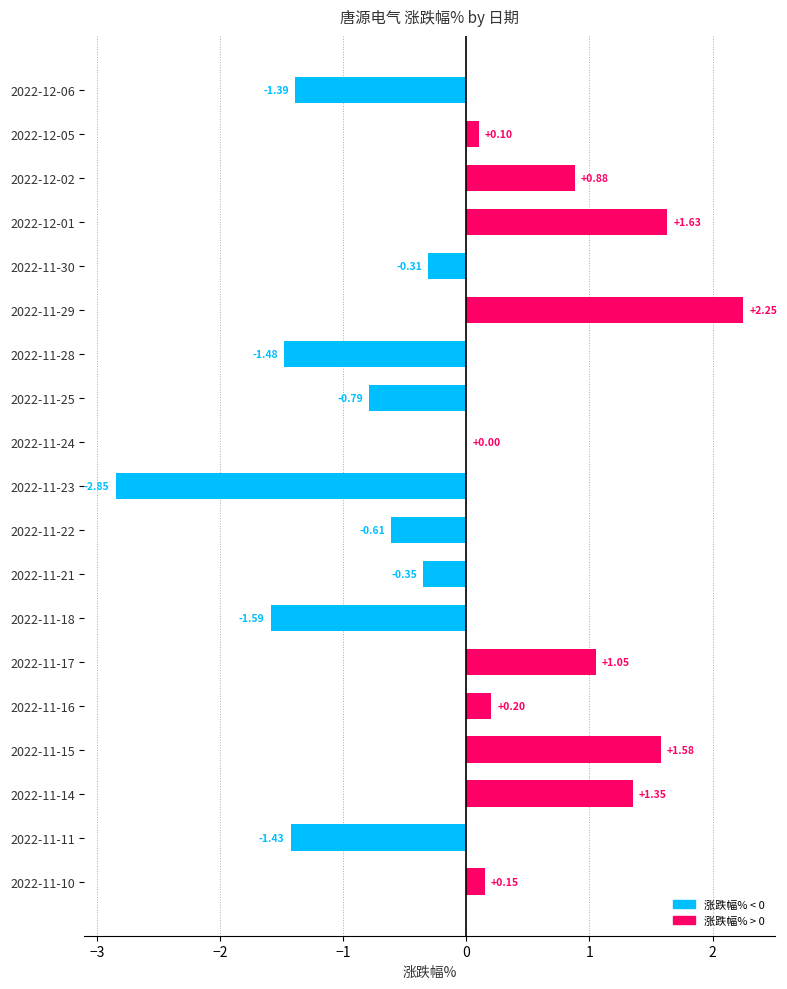

What is the sum of the values at 2022-12-02 and 2022-11-15?

2.5